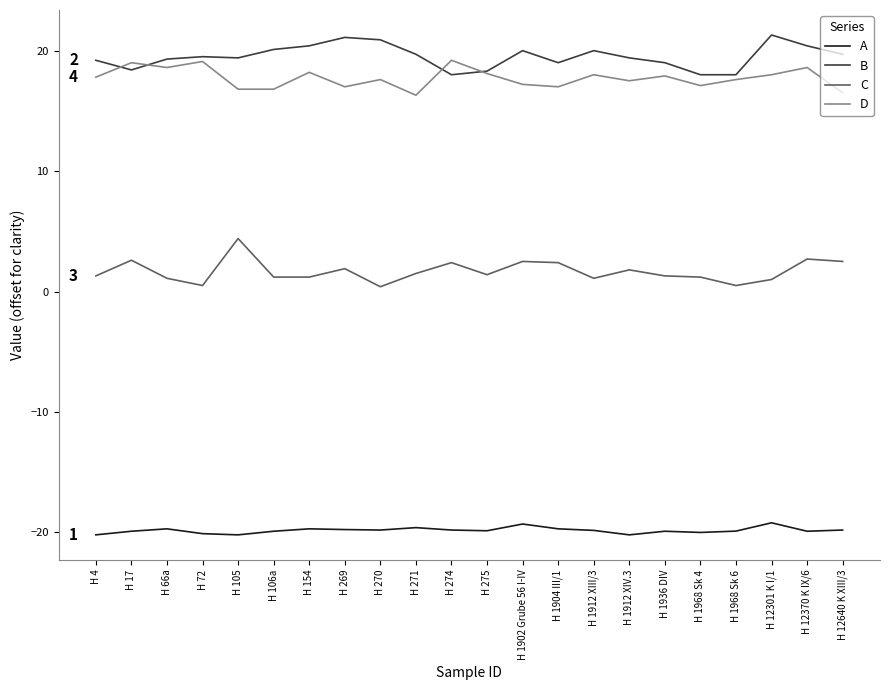

True or false: A and C cross at least once.

False